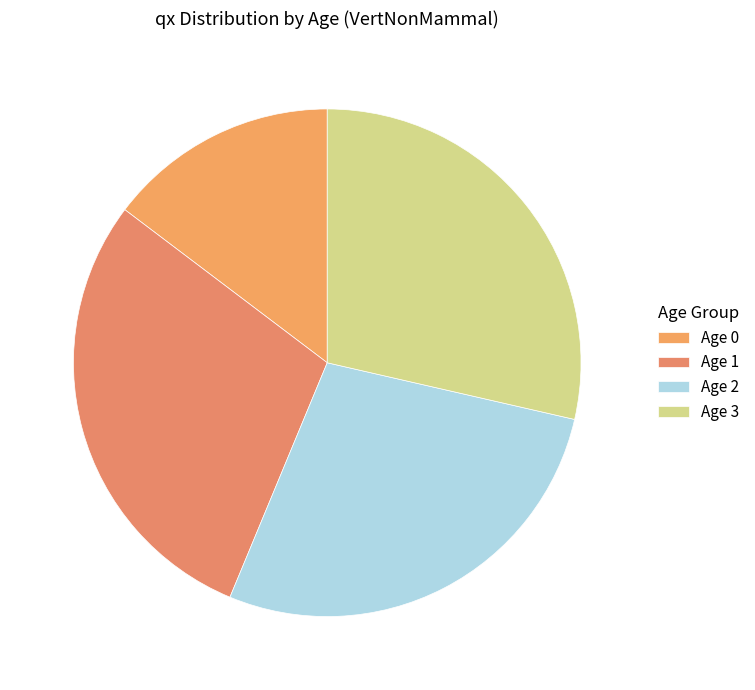

How many segments does this pie chart have?

4